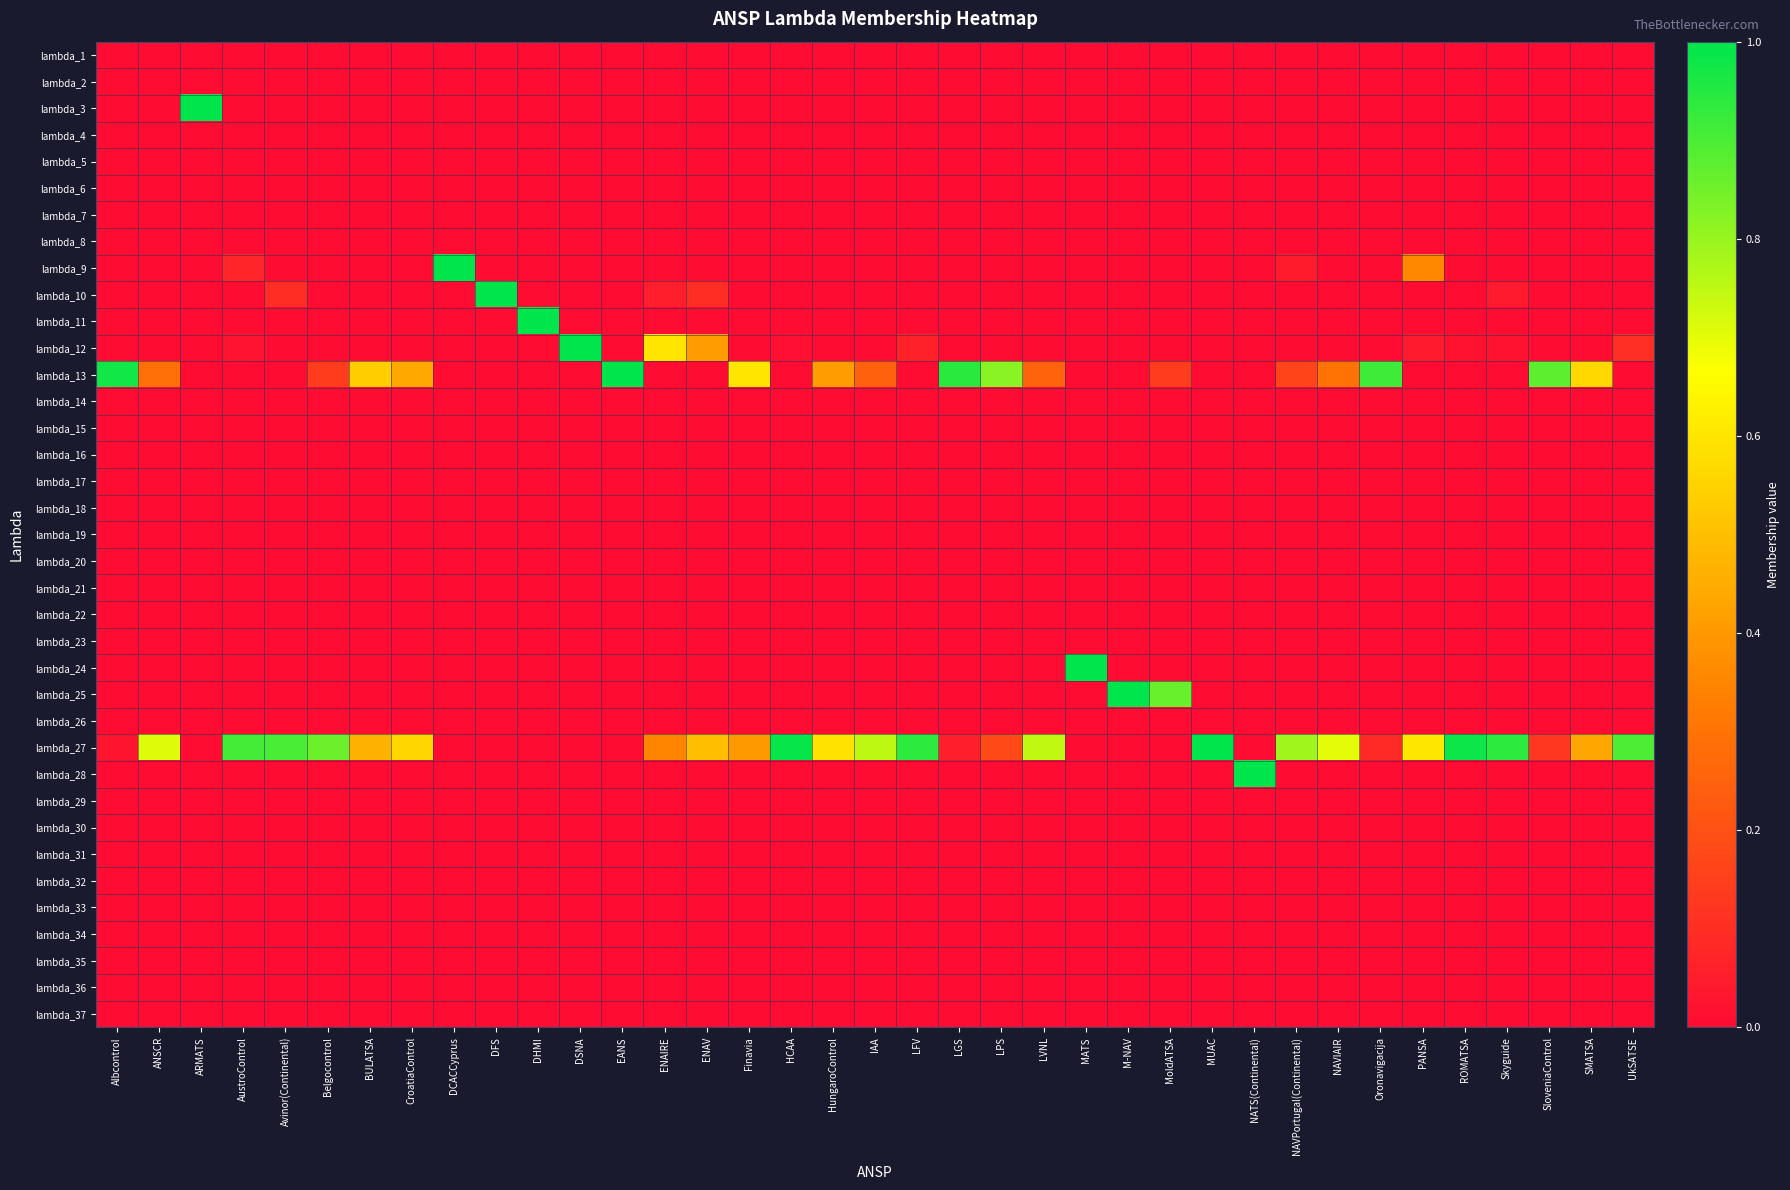

How many series are shown in this chart?

37